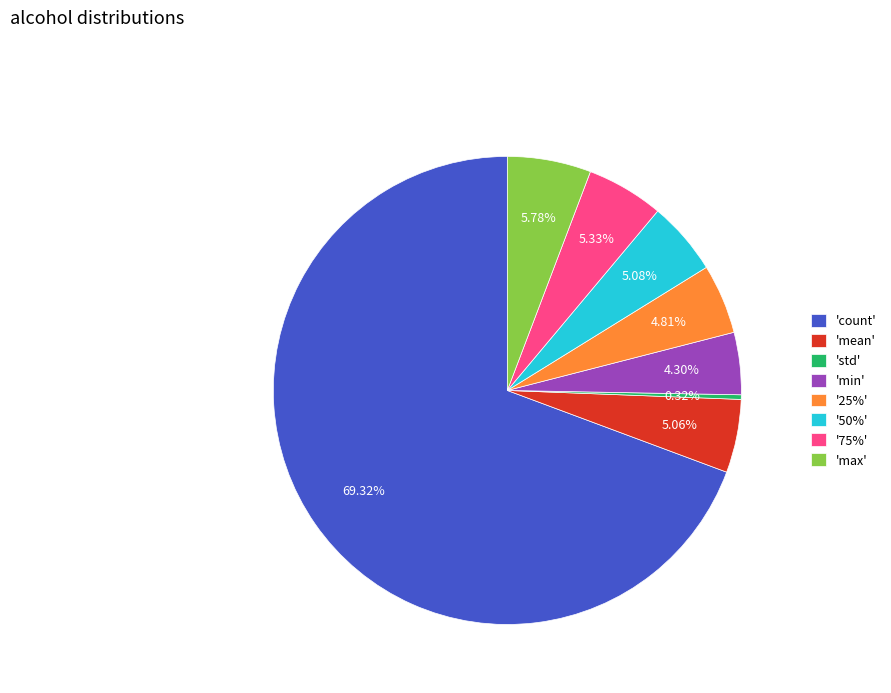

Which has a higher value, 'max' or 'mean'?

'max'